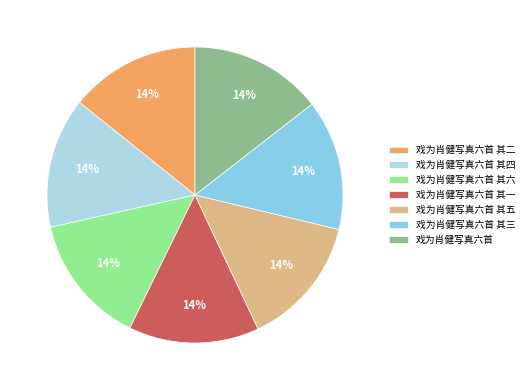

How much of the chart is everything except 戏为肖健写真六首 其五?

85.7%